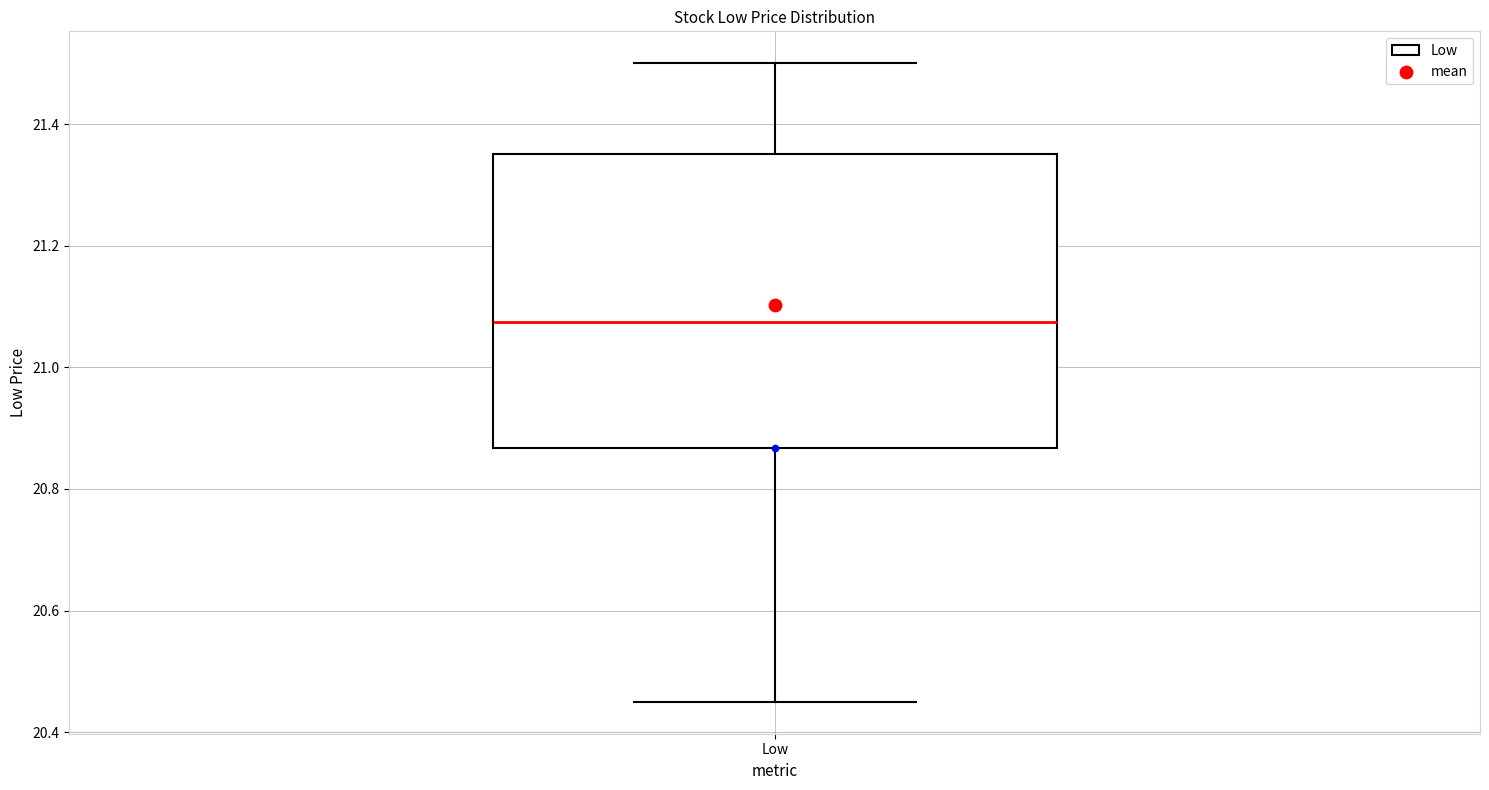

Transcribe this box plot: give where the median line is, the range the box spans, and where the two whiskers end, as read against the y-axis. The values are not printed on the chart, so give them approximately, as read against the axis.

median 21.08, box 20.86 to 21.36, whiskers 20.46 to 21.50